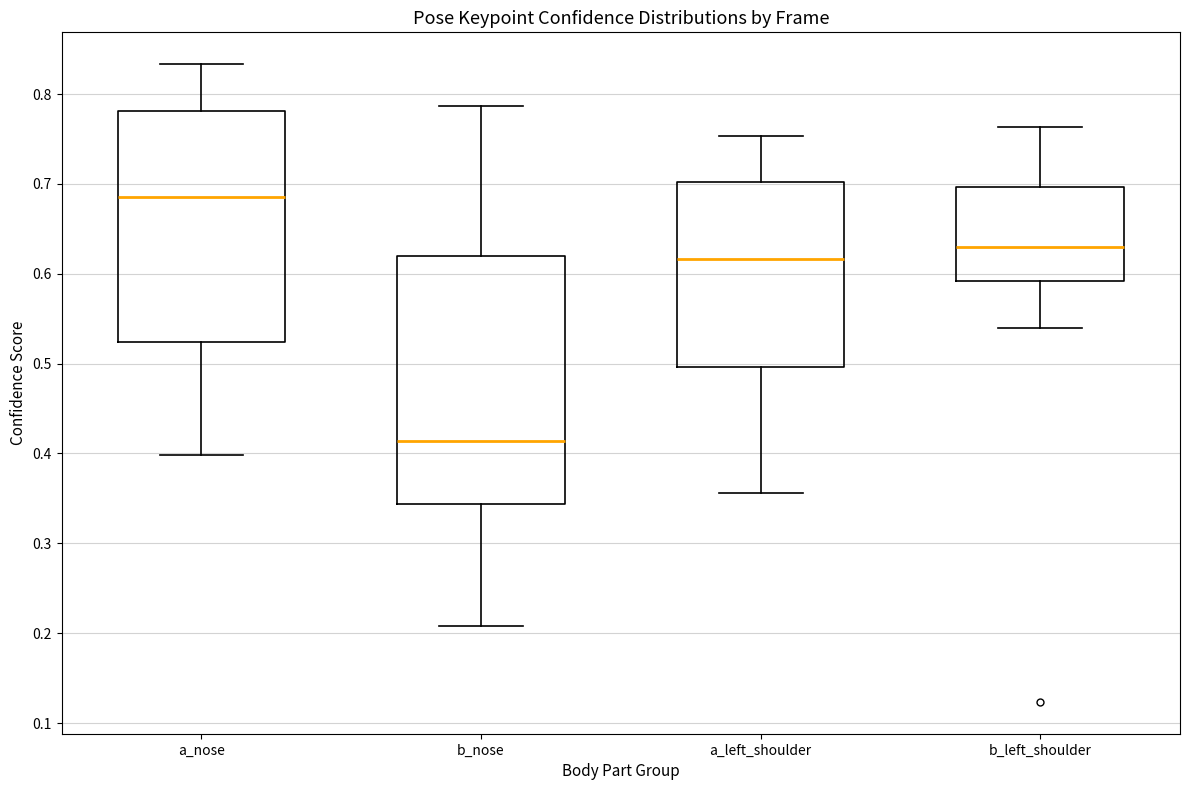

Which box is the tallest, from its lower edge to its upper edge?

b_nose